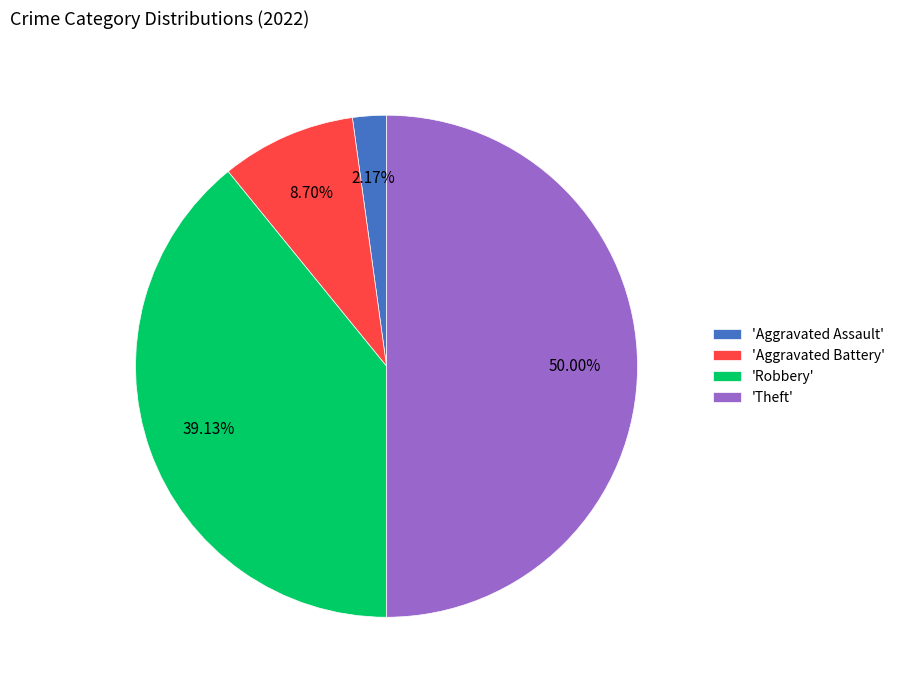

Does 'Robbery' account for over 50% of the chart?

No